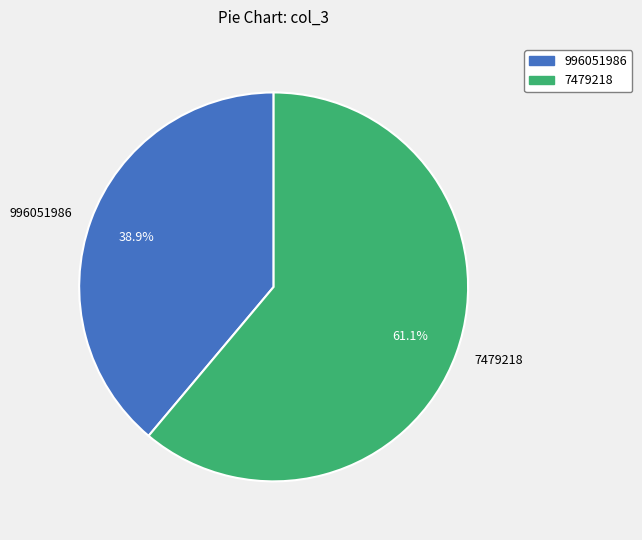

How many slices are in this pie chart?

2